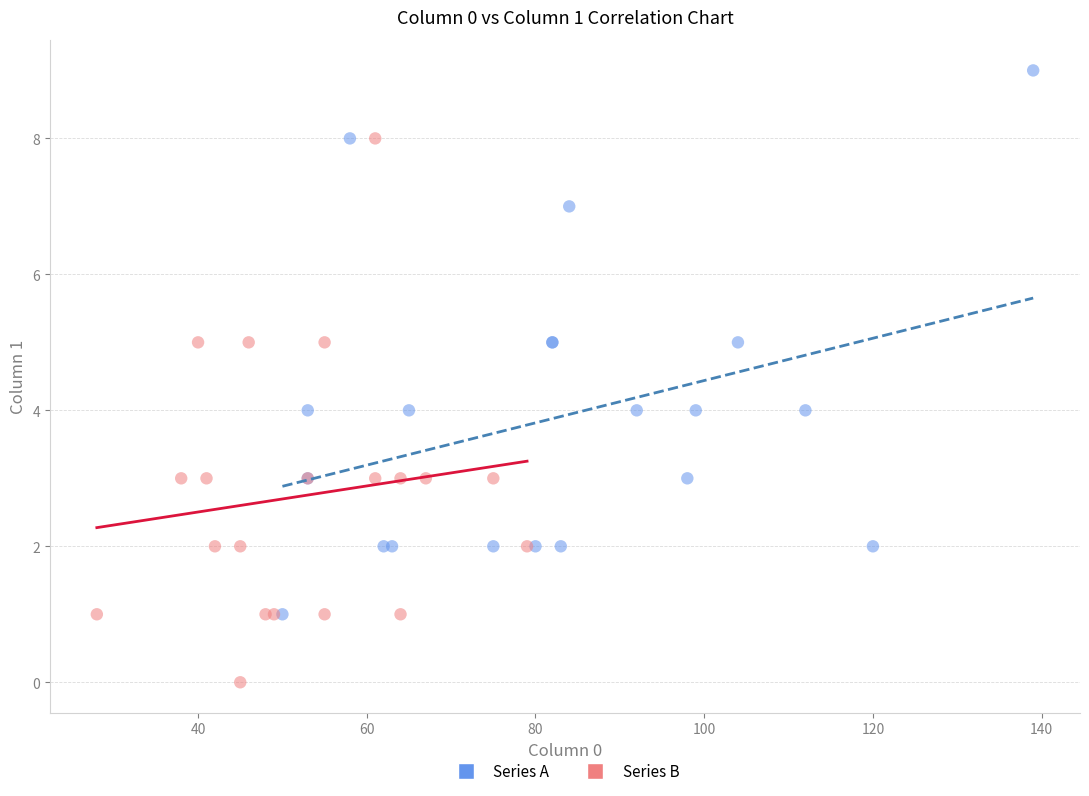

Which series reaches the maximum Y coordinate?

Series A